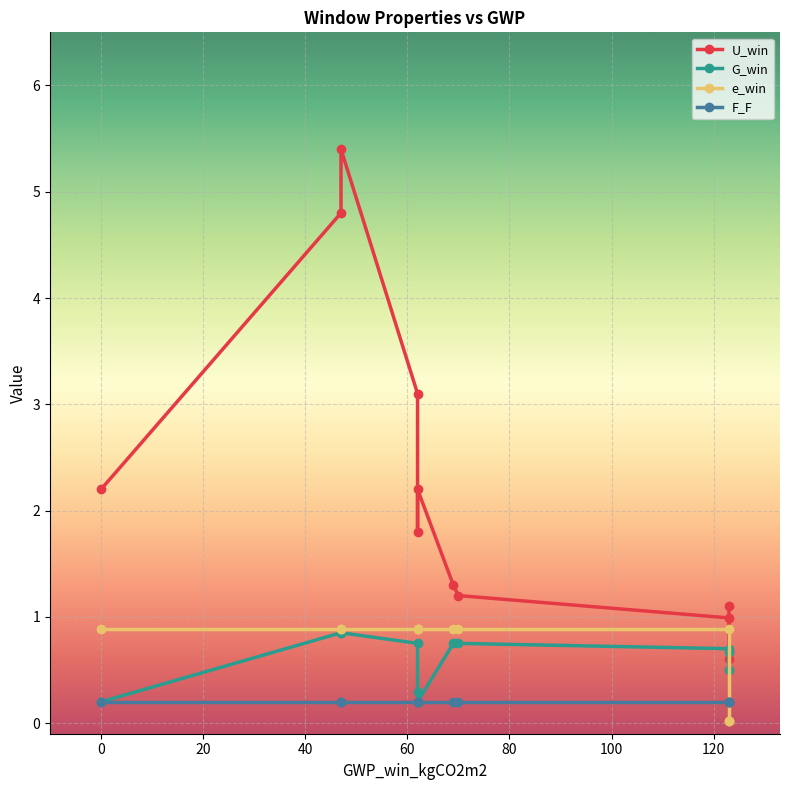

How many lines are shown in the chart?

4